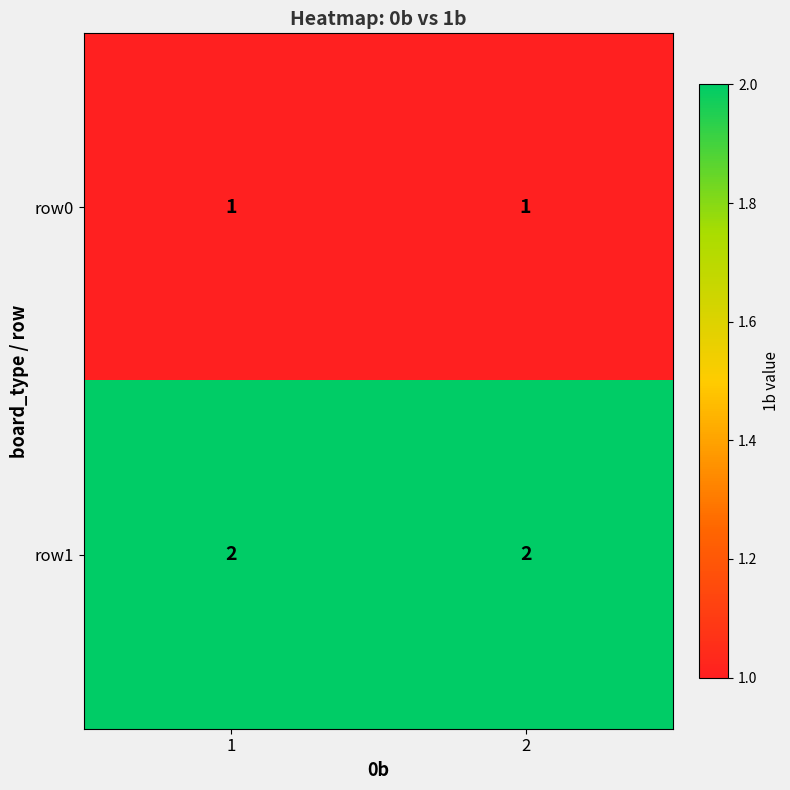

Rank the series at 1 from lowest to highest value.

row0, row1